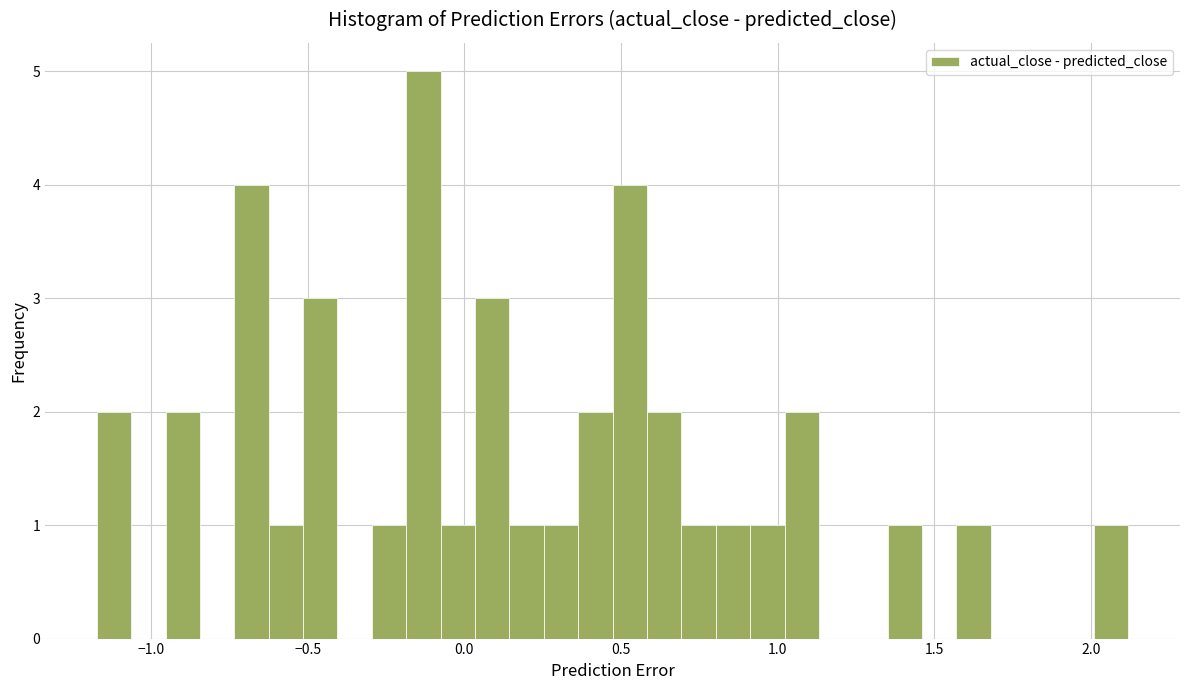

Around what value on the x-axis is the tallest bar? Give the approximate position of its centre, as read against the axis.

-0.15